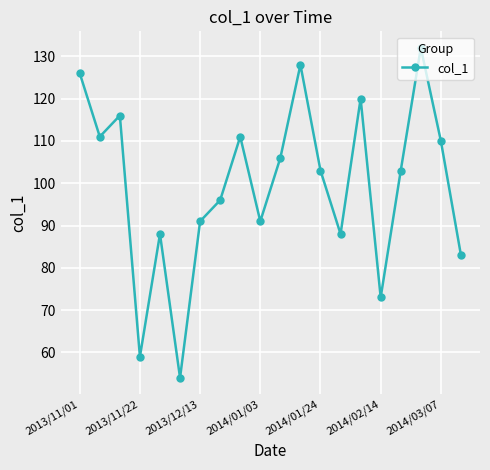

How many points are higher than both their immediate neighbors (excluding endpoints)?

6